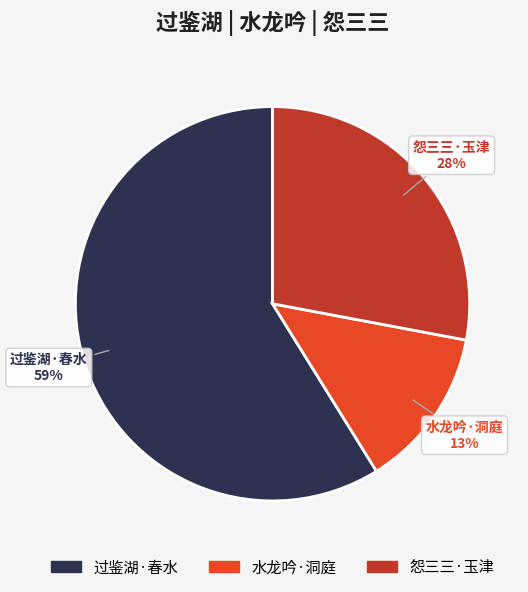

To the nearest percent, what is the average slice percentage?

33%